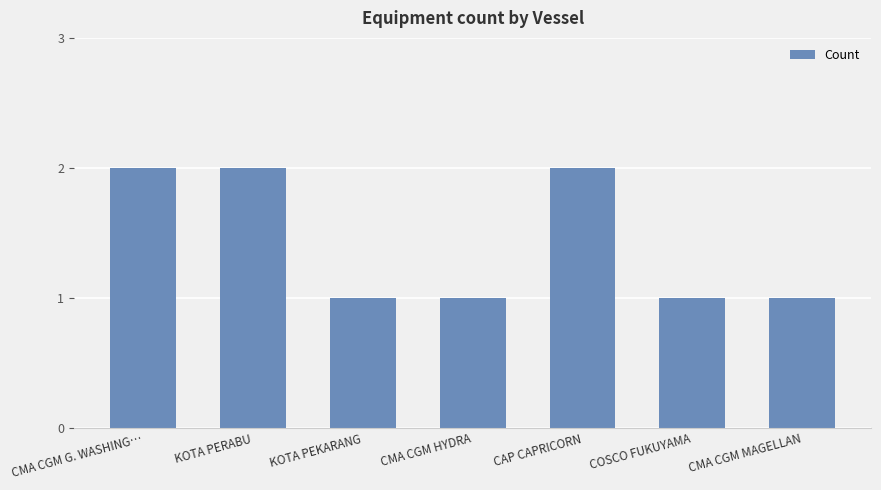

Count the number of categories in the chart.

7